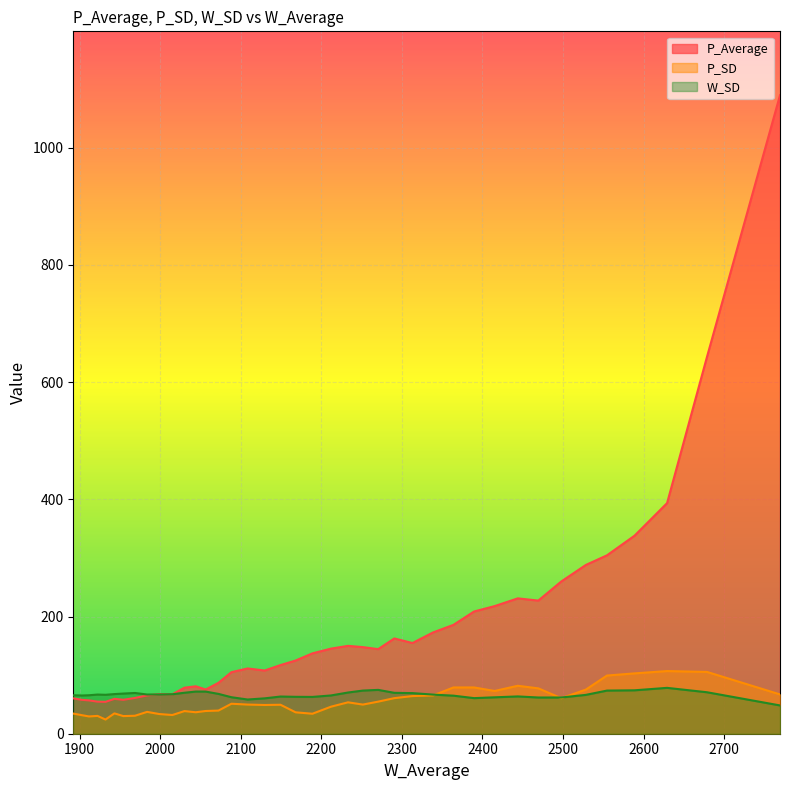

What is the sum of the W_SD values at 1911.631569 and 2469.316572?

127.5